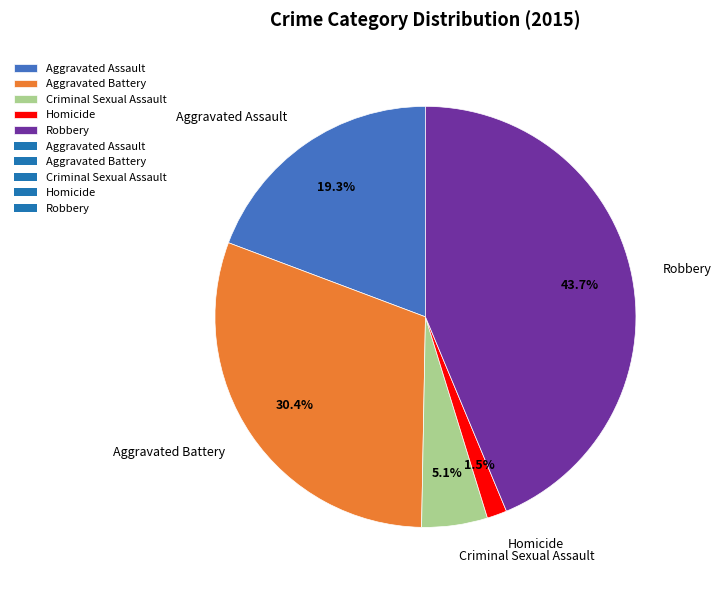

Is there a majority slice in this chart?

No